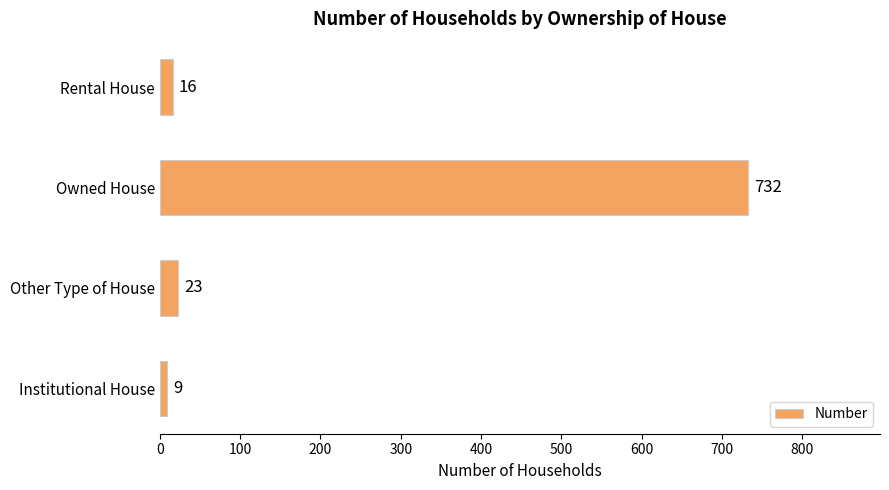

The value at Other Type of House is 23. True or false?

True